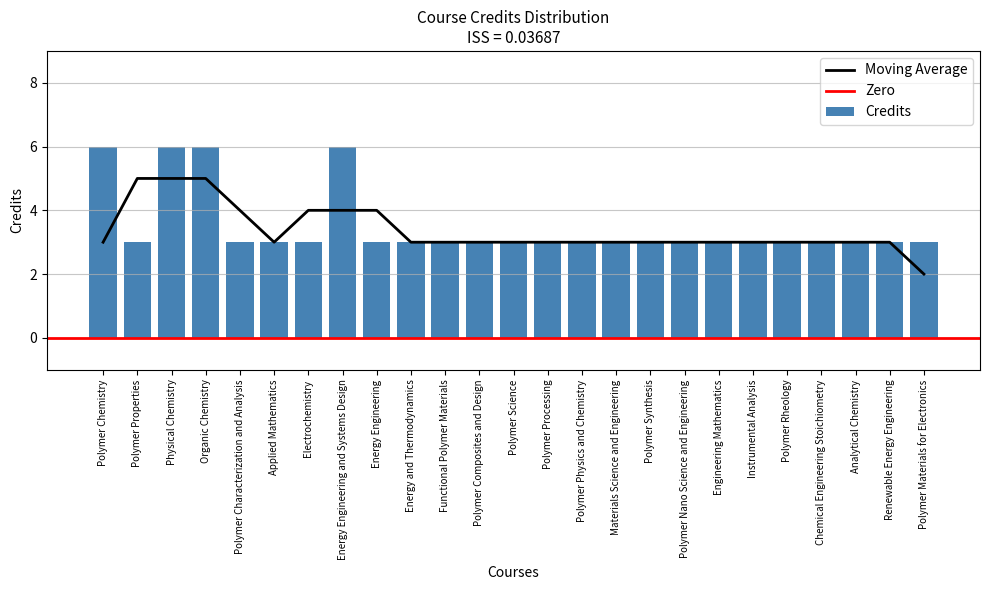

Does the chart contain any negative values?

No